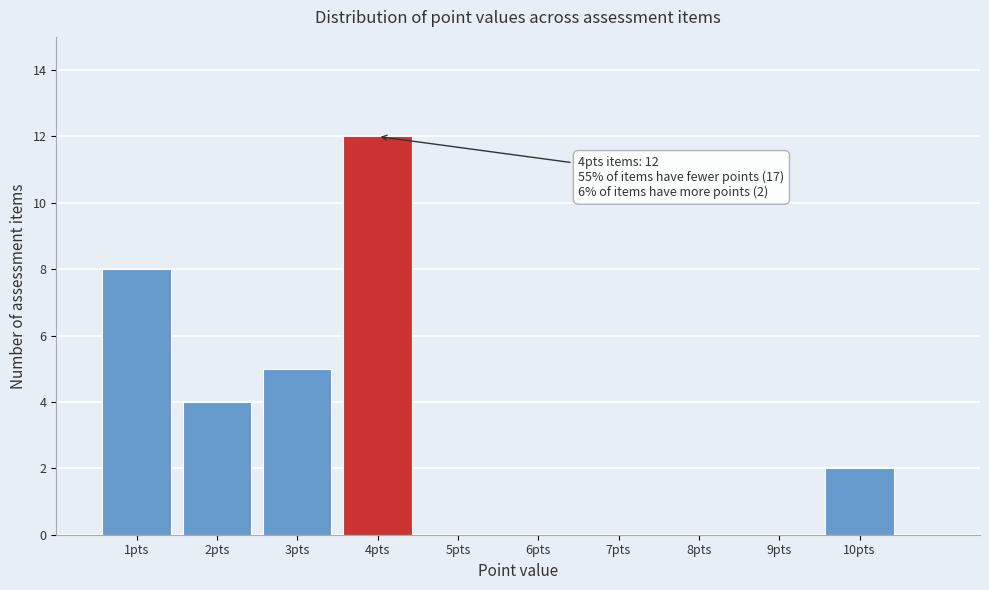

Over which range of the x-axis is the bar tallest?

3.5 to 4.5